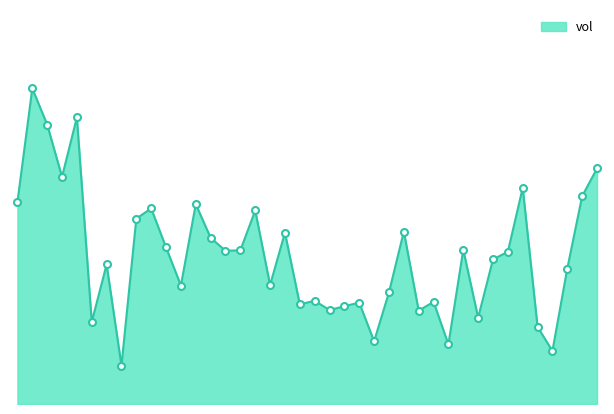

Rank the categories by value from lowest to highest.

2015-02-18, 2015-04-02, 2015-03-24, 2015-03-17, 2015-04-01, 2015-02-16, 2015-03-26, 2015-03-20, 2015-03-12, 2015-03-13, 2015-03-10, 2015-03-16, 2015-03-23, 2015-03-11, 2015-03-18, 2015-02-26, 2015-03-06, 2015-04-03, 2015-02-17, 2015-03-27, 2015-03-30, 2015-03-03, 2015-03-04, 2015-03-25, 2015-02-25, 2015-03-02, 2015-03-09, 2015-03-19, 2015-02-23, 2015-03-05, 2015-02-24, 2015-02-27, 2015-02-09, 2015-04-06, 2015-03-31, 2015-02-12, 2015-04-07, 2015-02-11, 2015-02-13, 2015-02-10